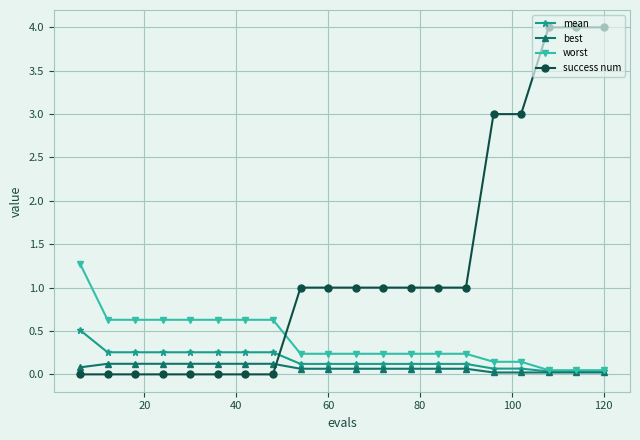

Which series has the widest spread of values?

success num